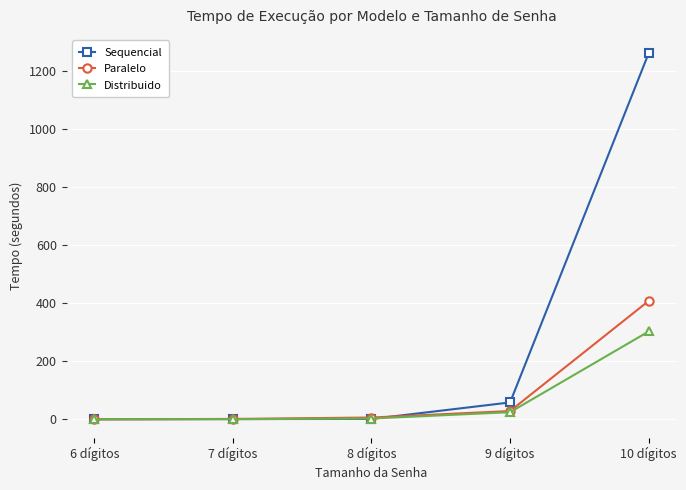

What is the difference between the Distribuido values at 10 dígitos and 9 dígitos?

278.1